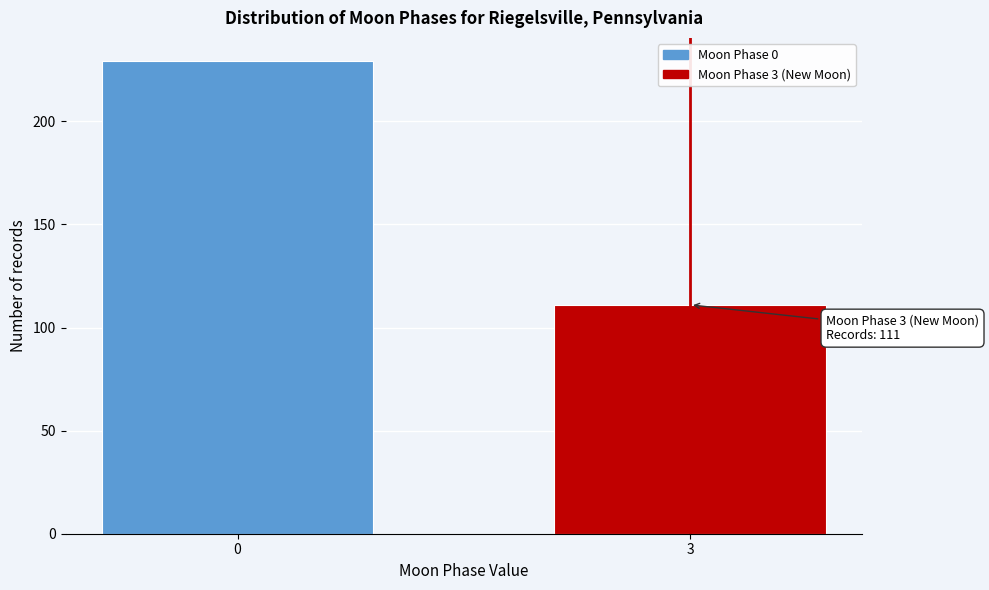

Reading left to right, extract all data points from this chart.

229	111